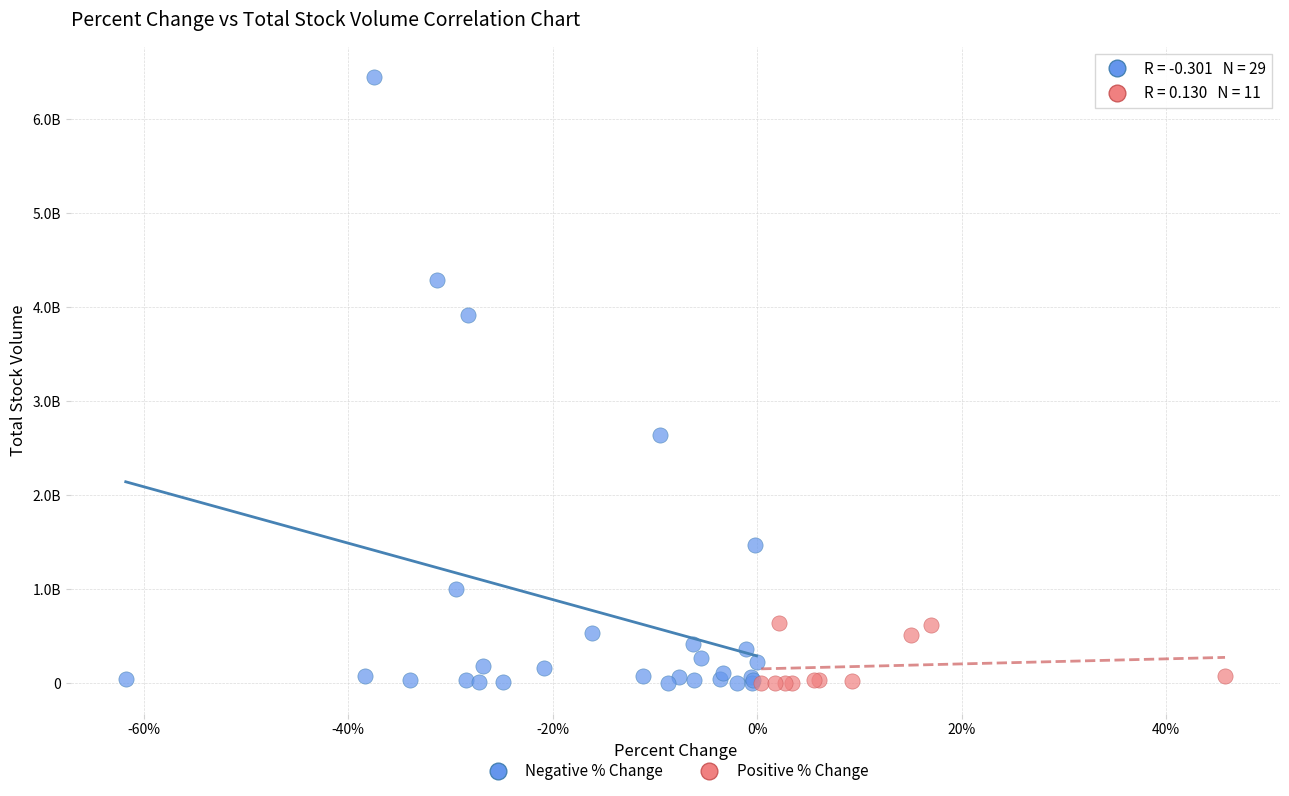

Which series reaches the maximum Y coordinate?

Negative % Change